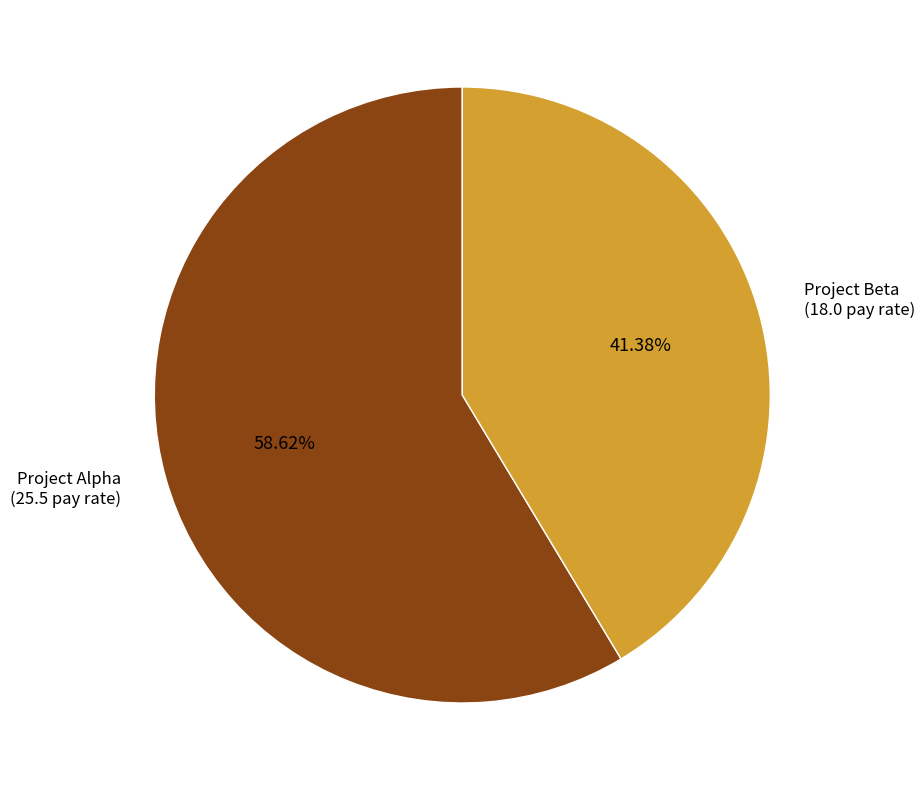

True or false: Project Beta accounts for 41% of the total.

True